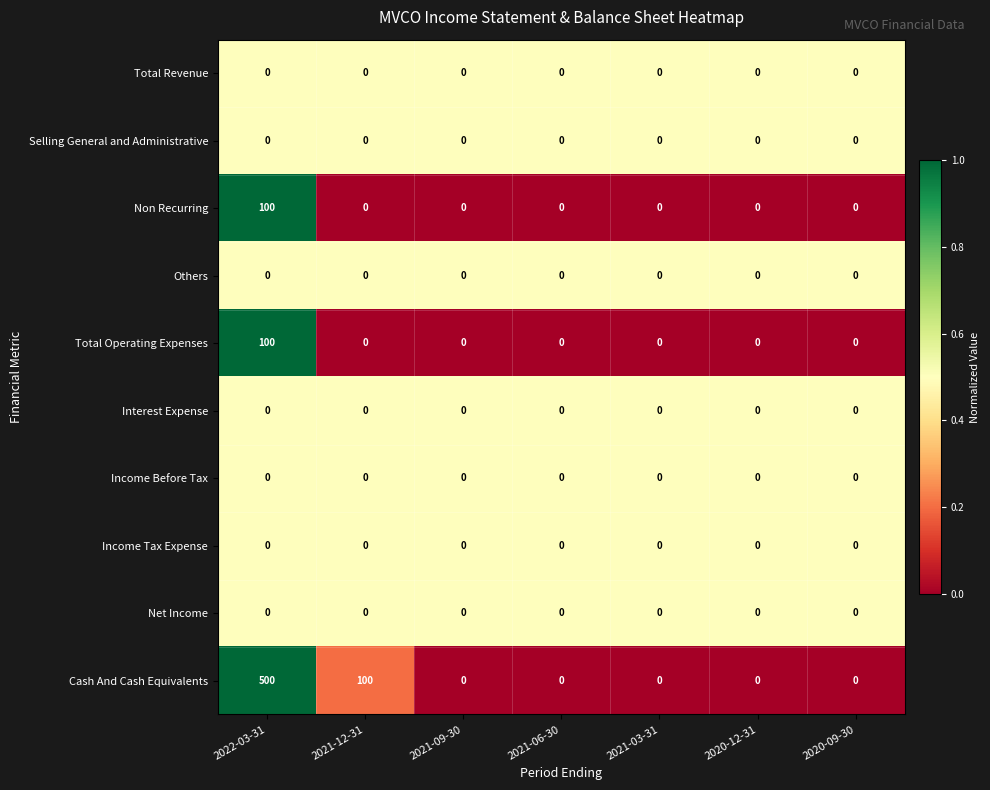

What is the greatest value displayed?

500